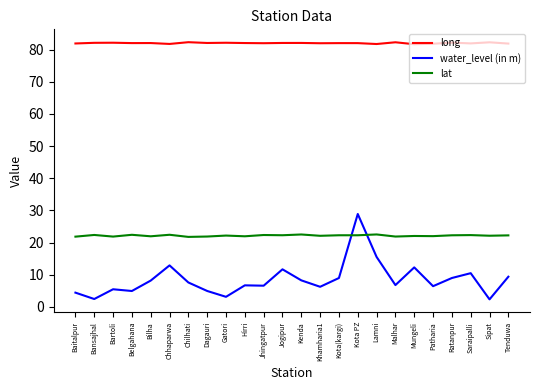

How many lines are shown in the chart?

3